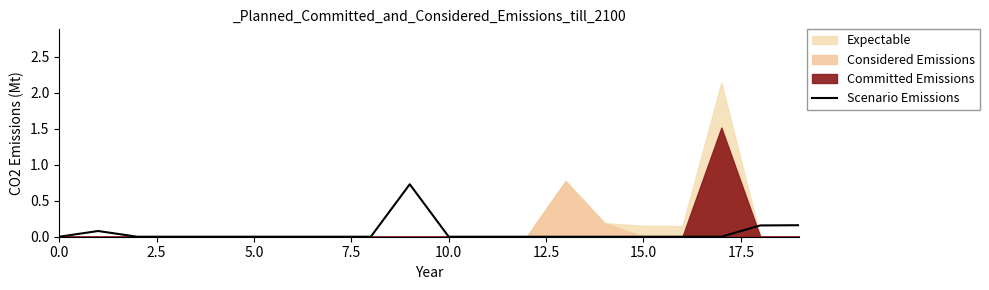

How many lines are shown in the chart?

1